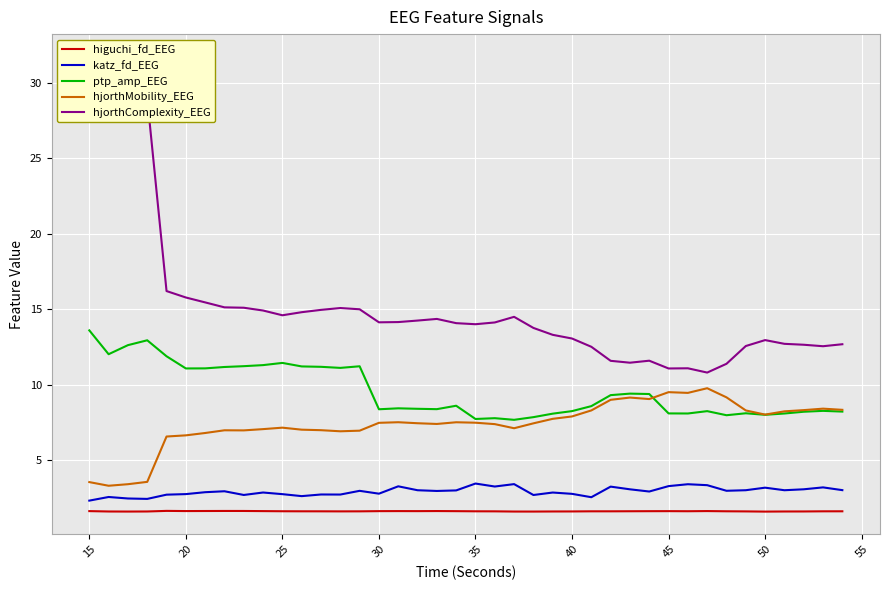

What is the difference between the maximum and second lowest values in the katz_fd_EEG series?

1.0